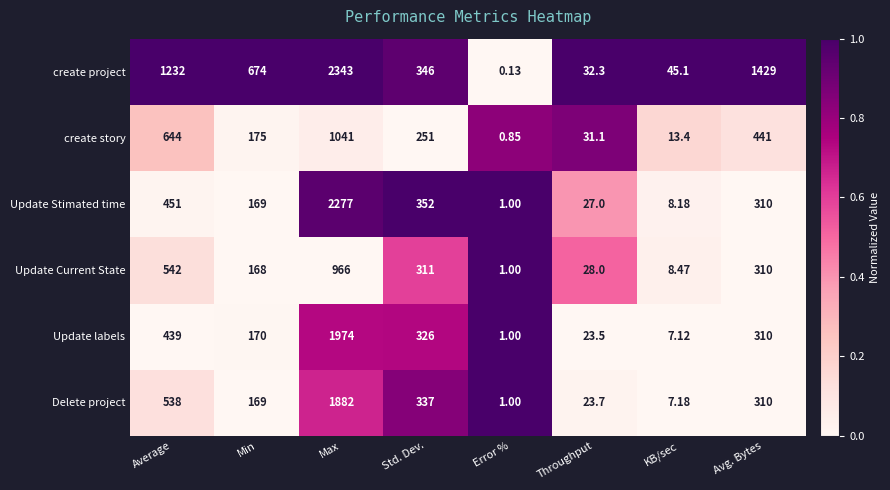

List the series in order of their peak value, lowest first.

Update Current State, create story, Delete project, Update labels, Update Stimated time, create project